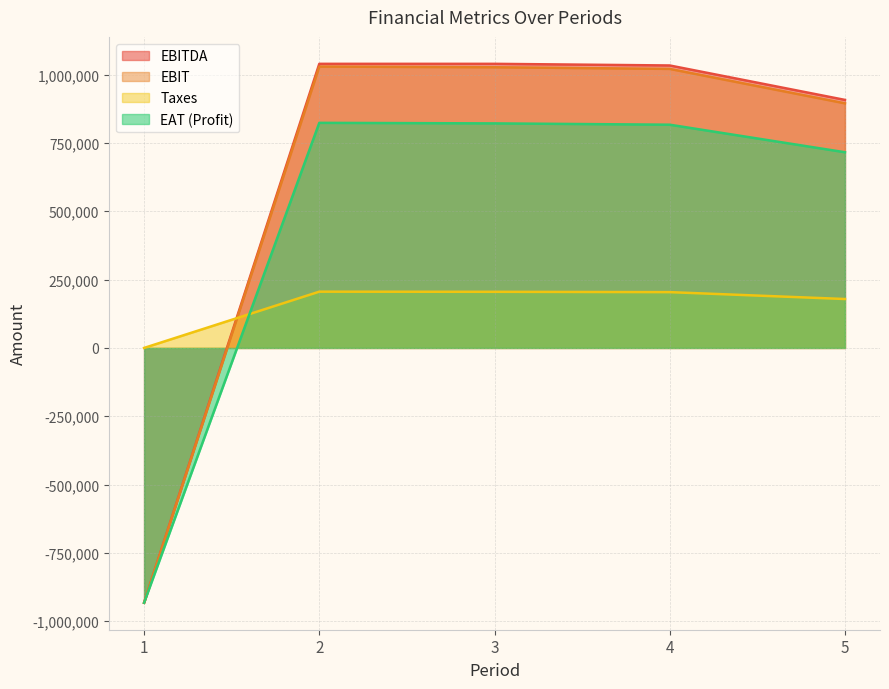

Where does the EBIT series first go above 1021000?

2